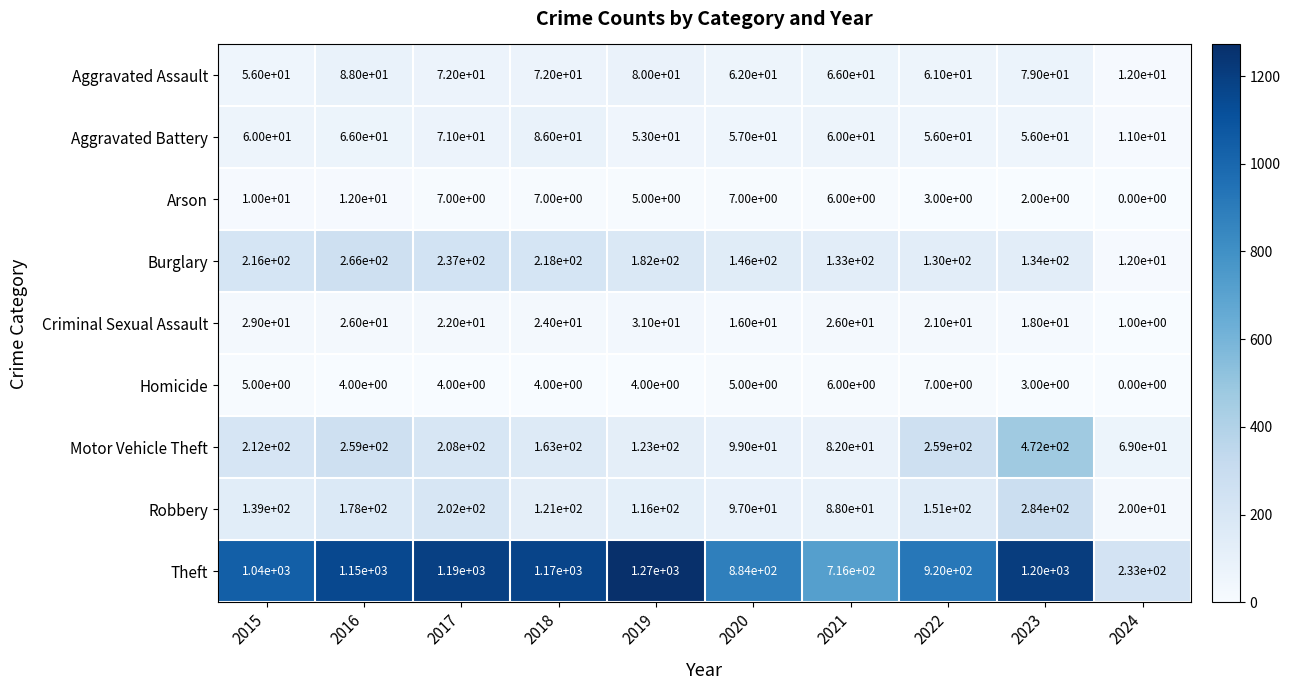

Which category has the lowest value across all series?

2024